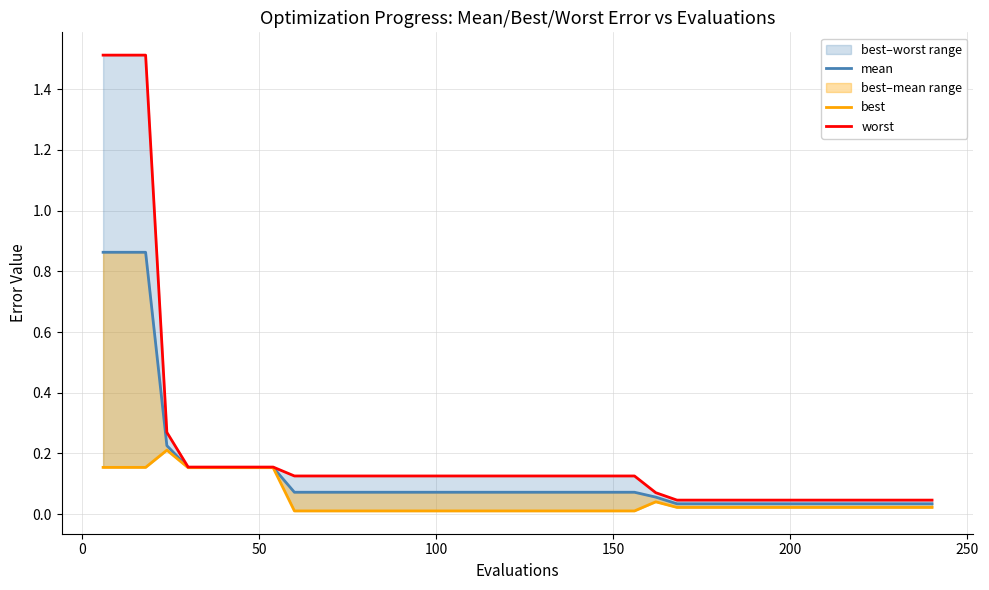

What is the sum of all worst values?

8.4